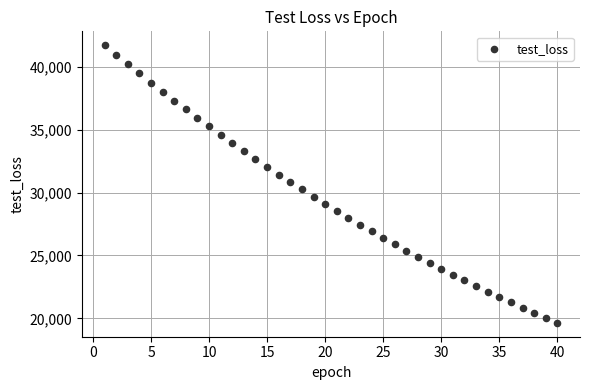

What is the range of Y values (max minus min)?

22065.6